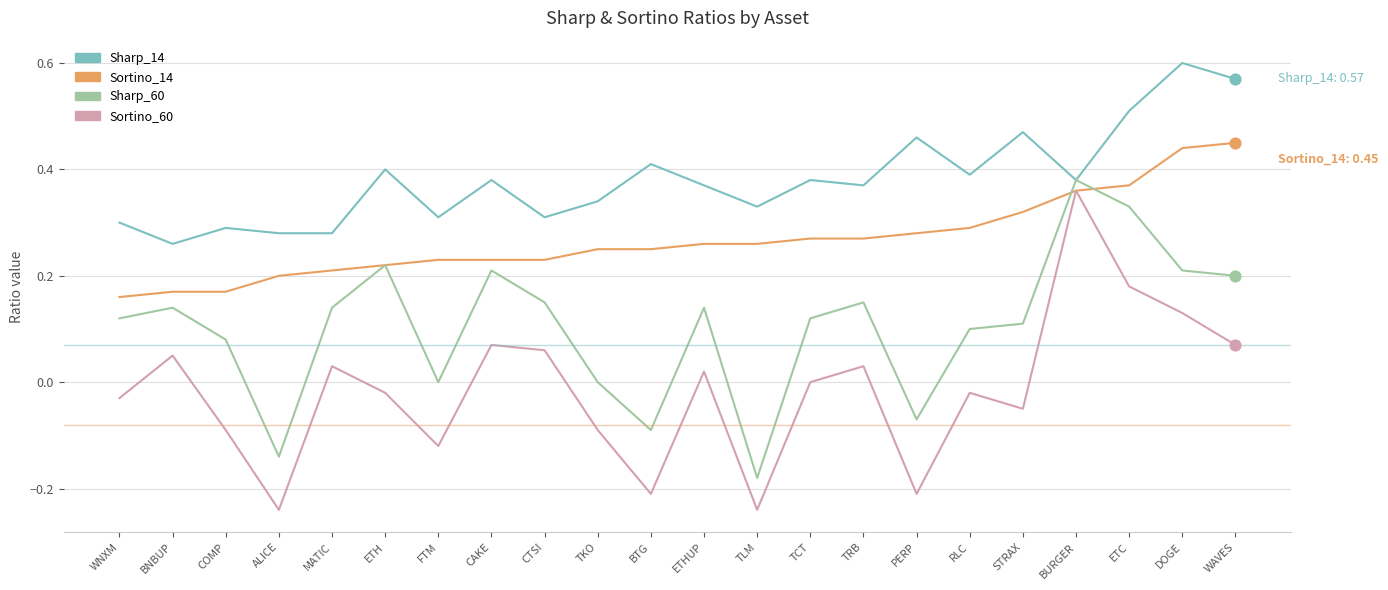

Which series changed the most between CTSI and TLM?

Sharp_60